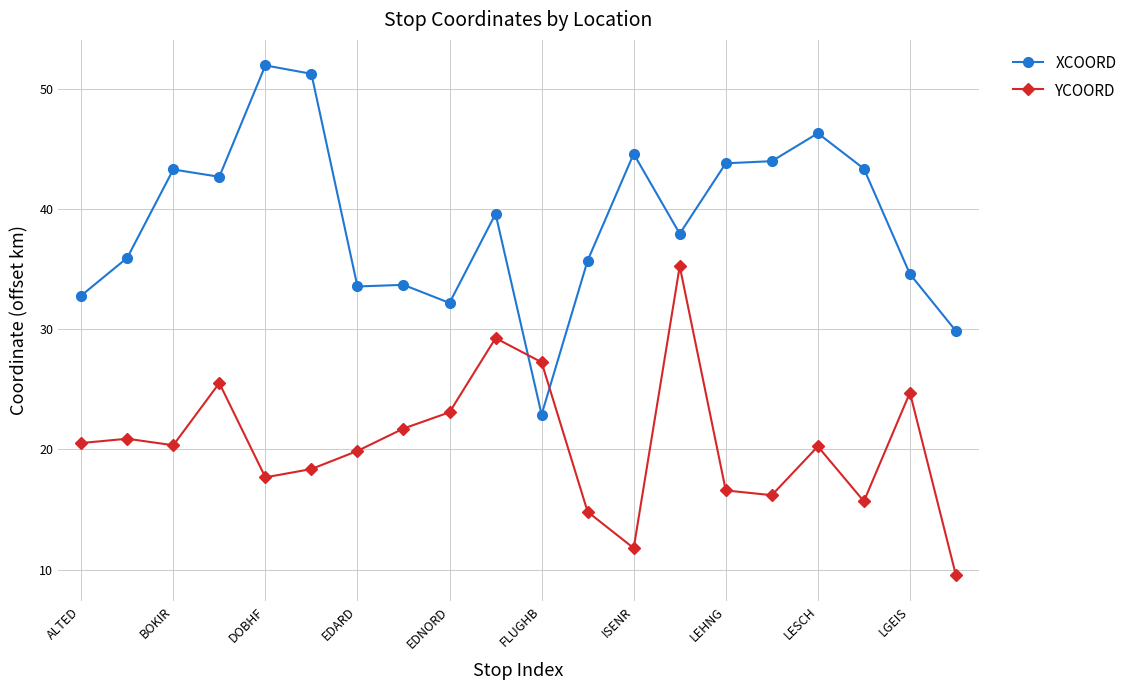

What is the difference between the maximum and minimum values in the XCOORD series?

29.0